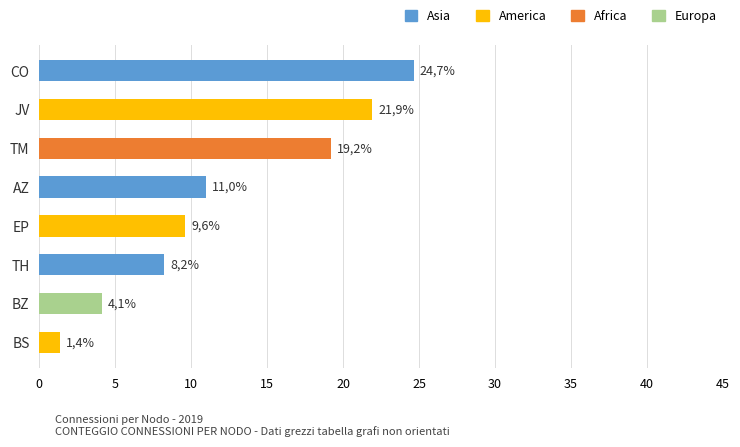

Which has a higher value, EP or BZ?

EP